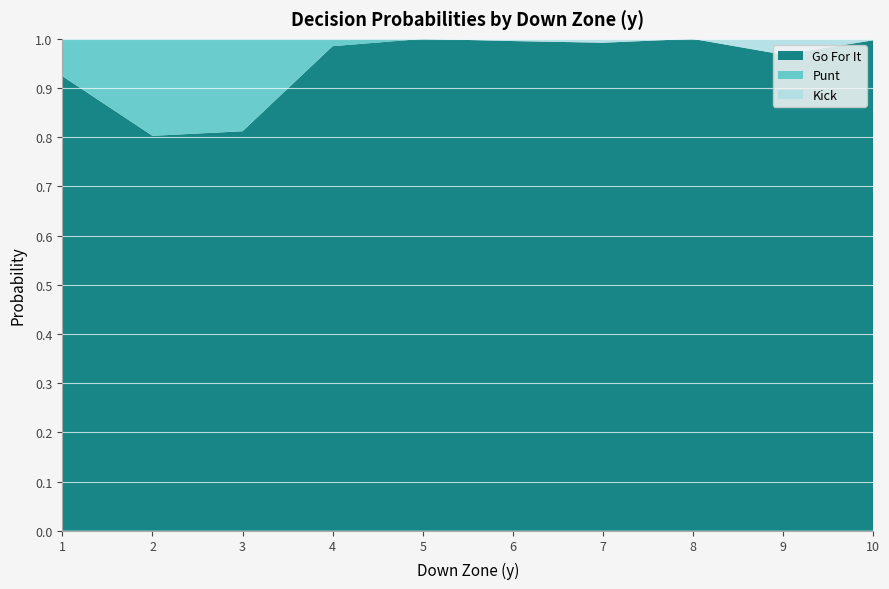

Is it true that Go For It equals 1.3 at 5?

False